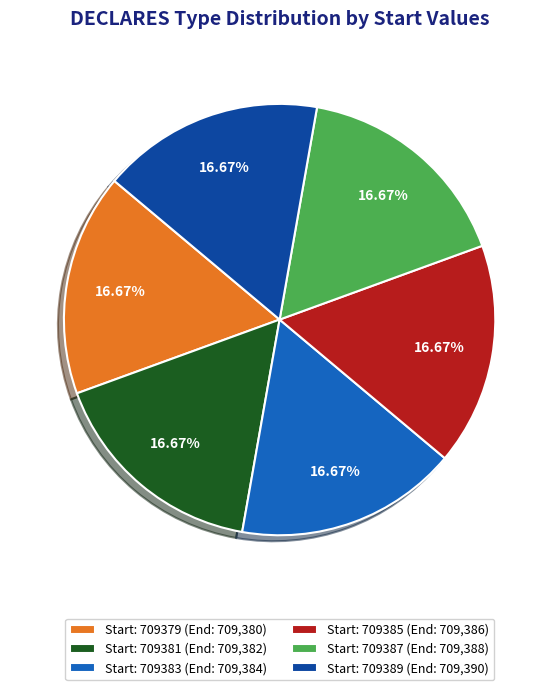

Combined, do Start: 709381 (End: 709,382) and Start: 709379 (End: 709,380) account for over 50%?

No